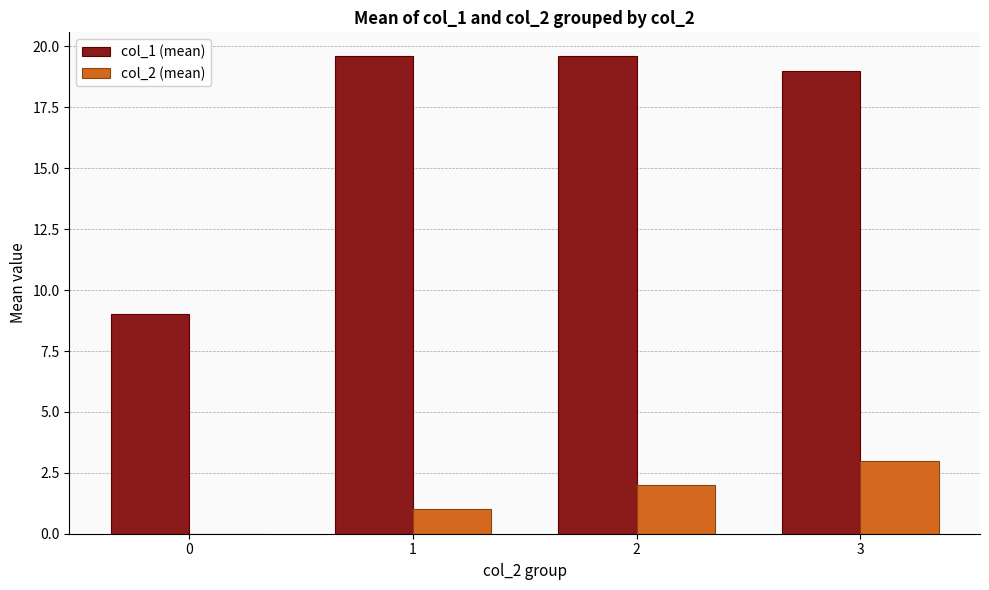

Count the number of categories in the chart.

4